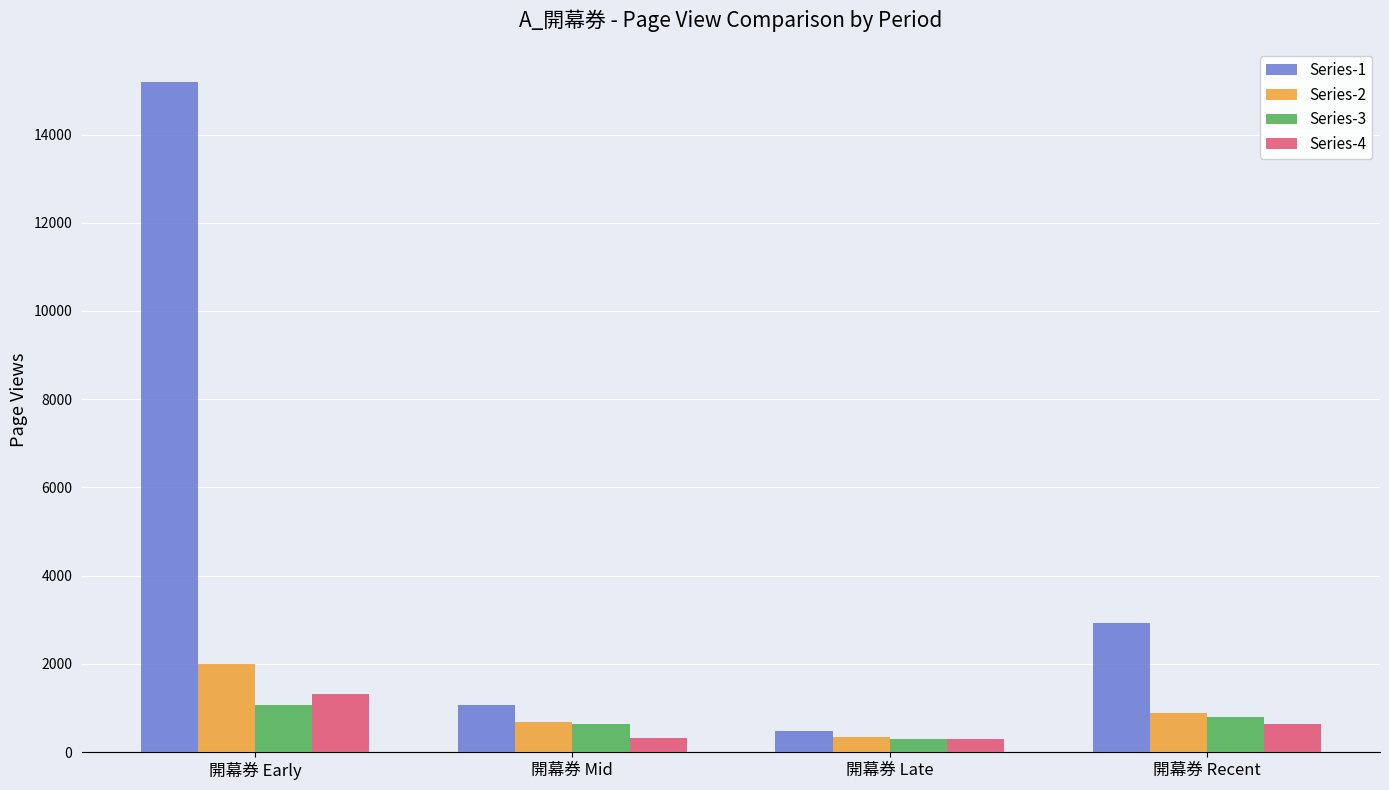

What are all the series names shown in the legend?

Series-1, Series-2, Series-3, Series-4